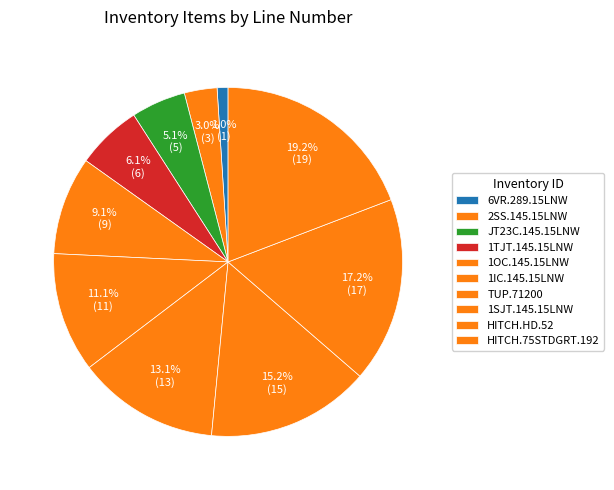

Count the number of slices in the pie.

10